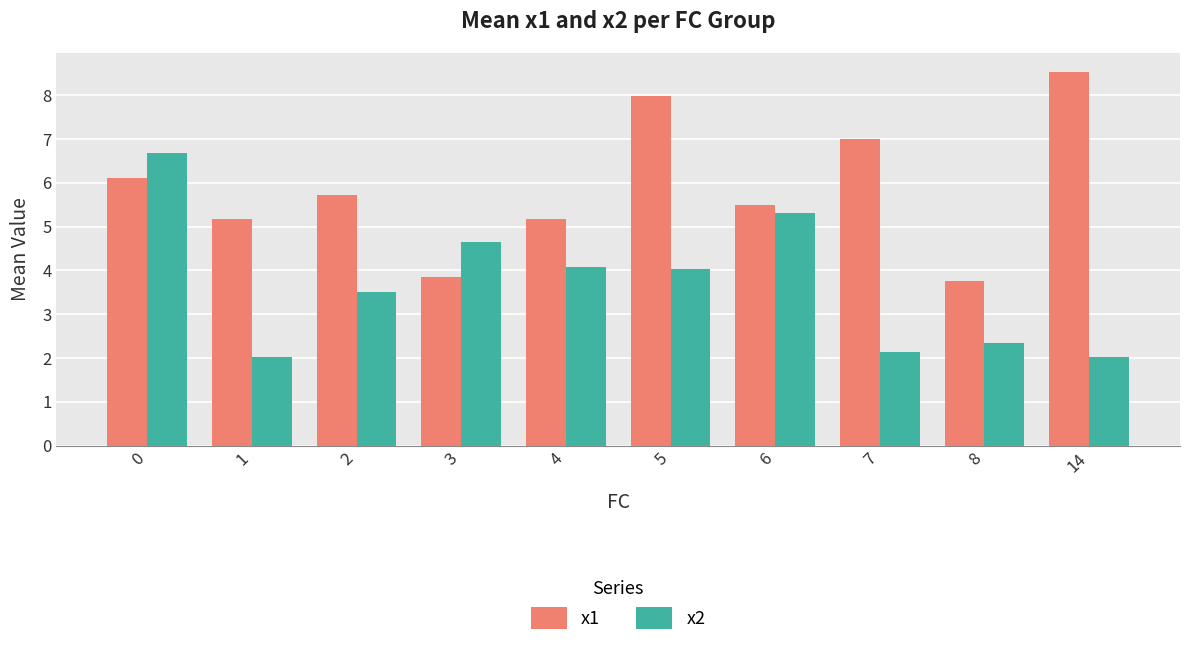

What is the total value across all series at 7?

9.1